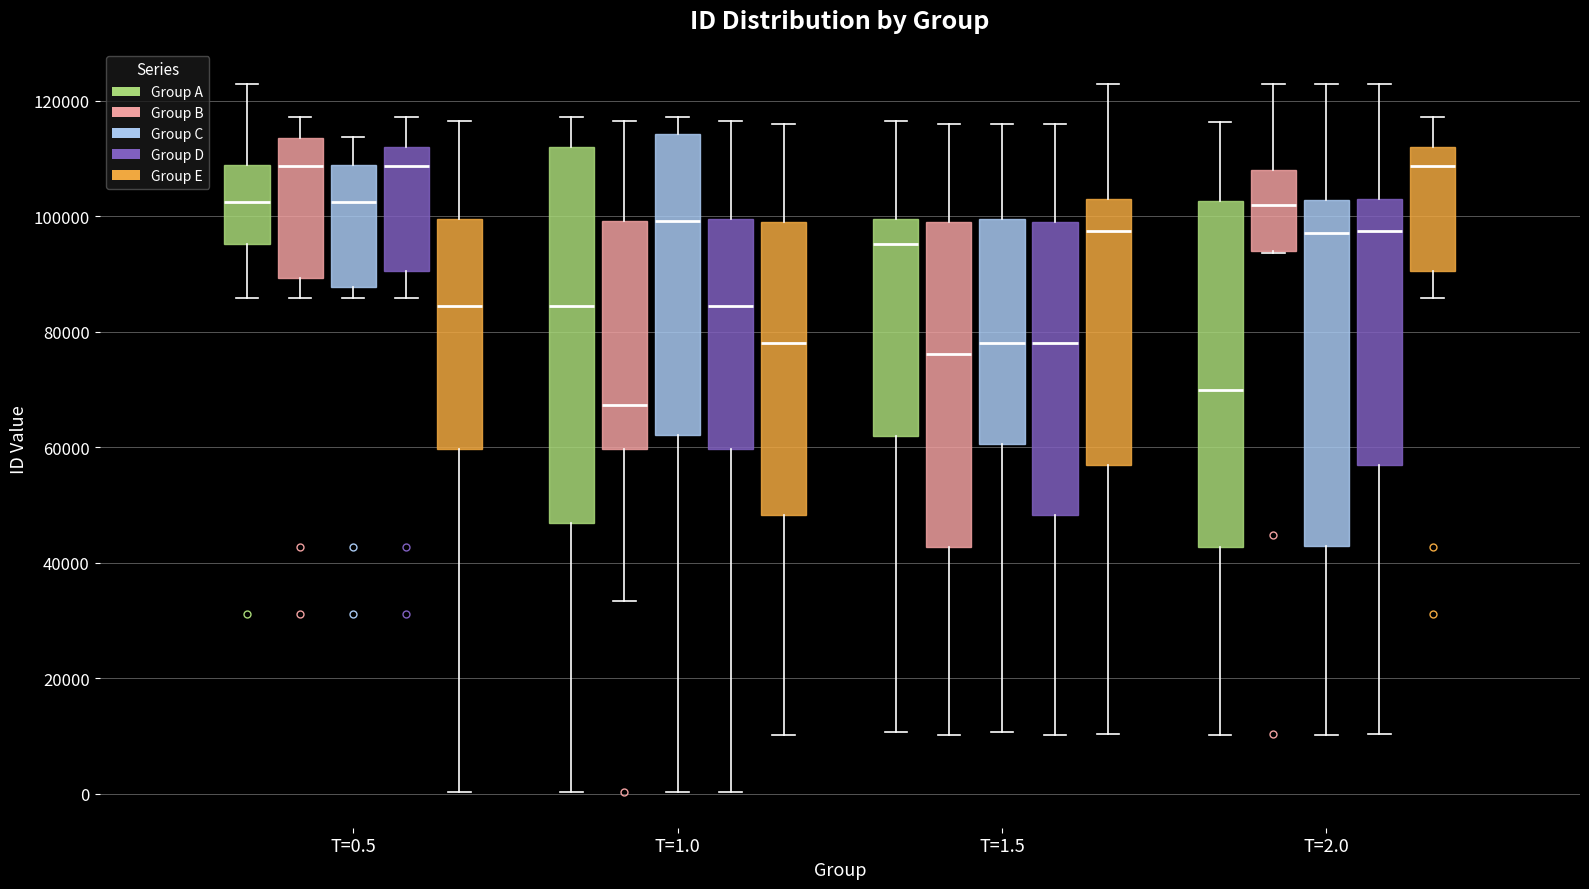

Which box's median line is the lowest?

T=1.0 (Group B)